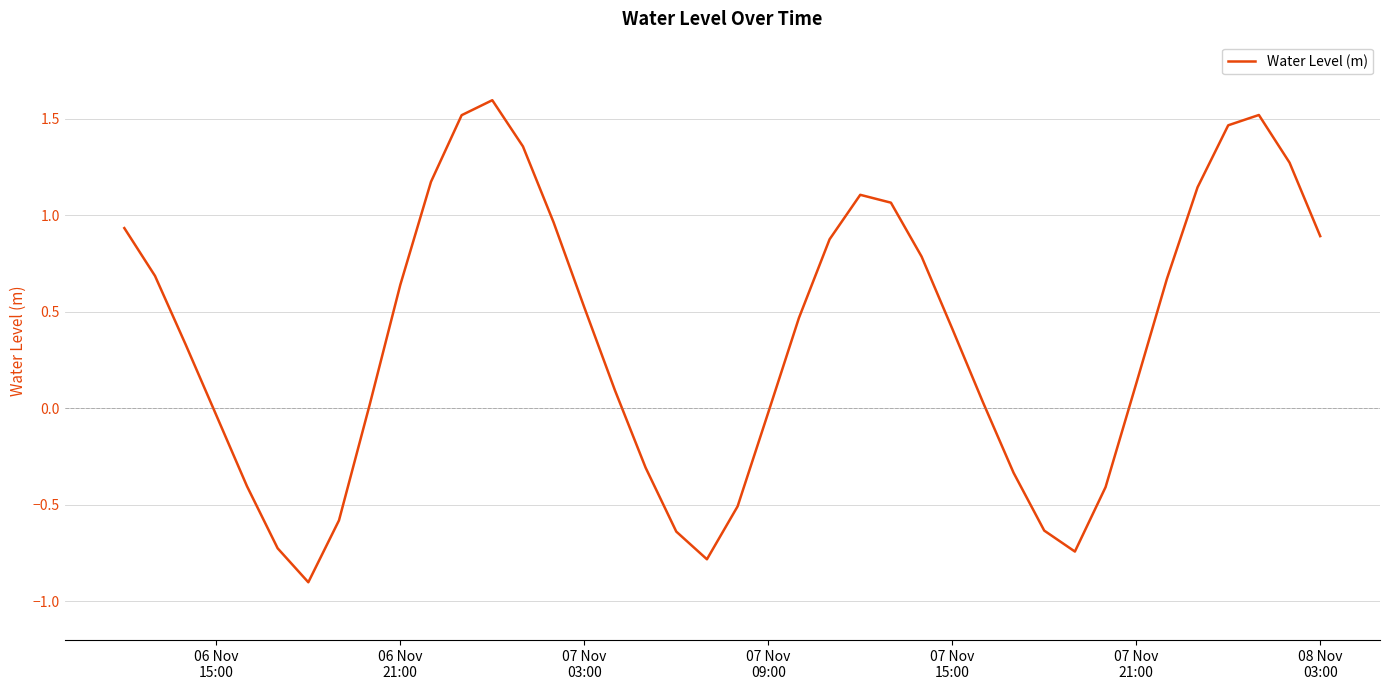

How many lines are shown in the chart?

1